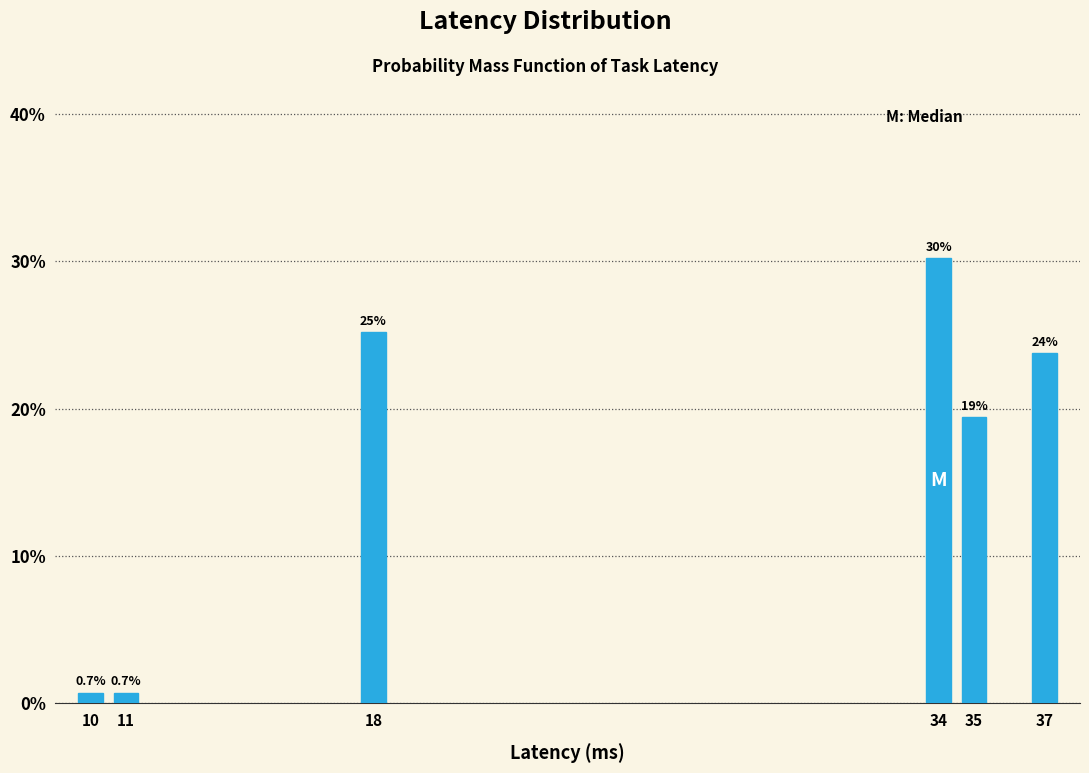

Are the bars horizontal?

No